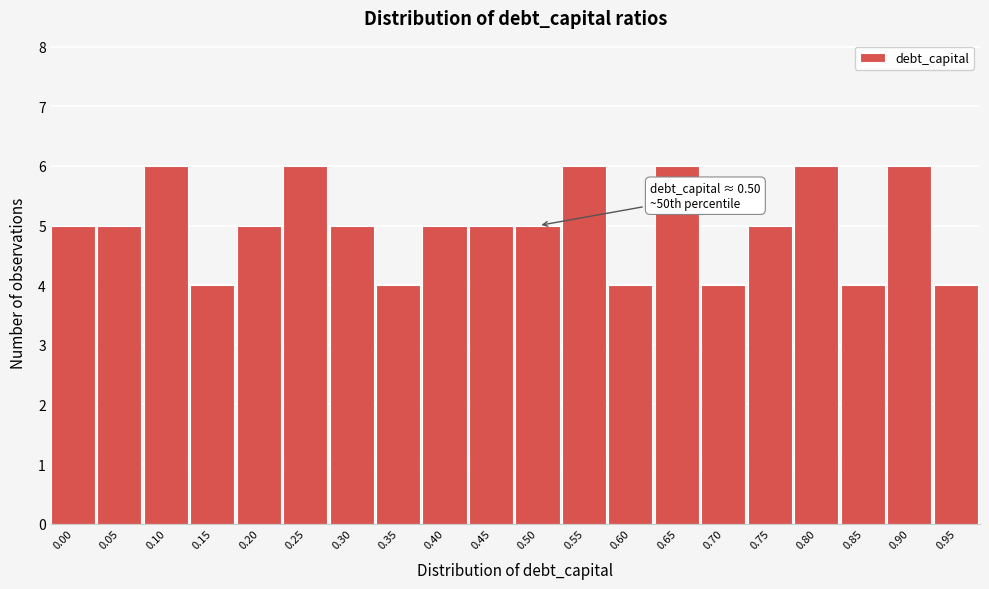

Reading right to left, list all the values displayed in this chart.

0.95=4	0.90=6	0.85=4	0.80=6	0.75=5	0.70=4	0.65=6	0.60=4	0.55=6	0.50=5	0.45=5	0.40=5	0.35=4	0.30=5	0.25=6	0.20=5	0.15=4	0.10=6	0.05=5	0.00=5